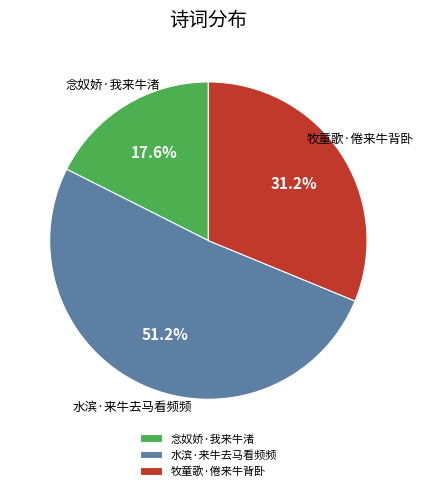

Does 水滨·来牛去马看频频 account for over 50% of the chart?

Yes